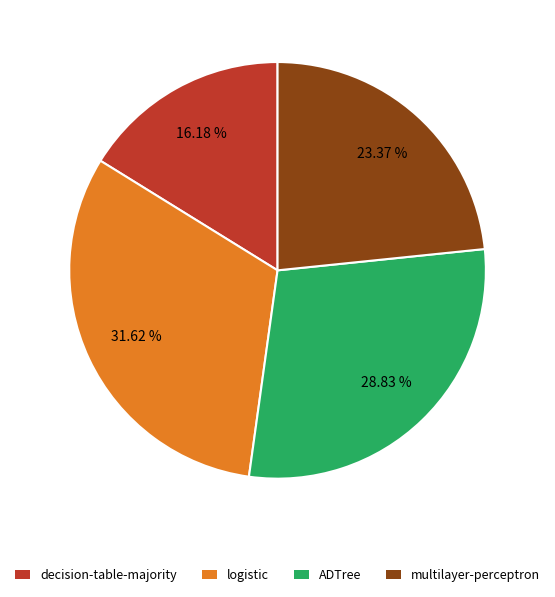

Rank the categories by value from lowest to highest.

decision-table-majority, multilayer-perceptron, ADTree, logistic